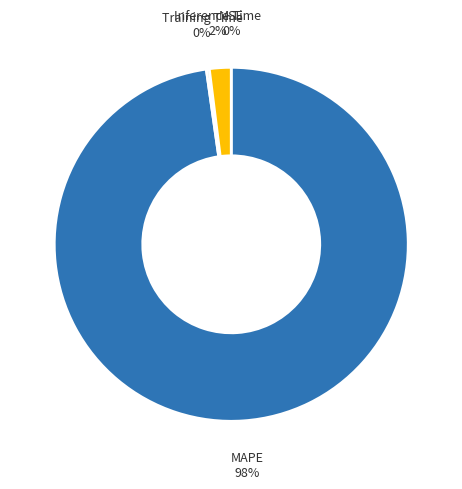

To the nearest percent, what is the average slice percentage?

25%